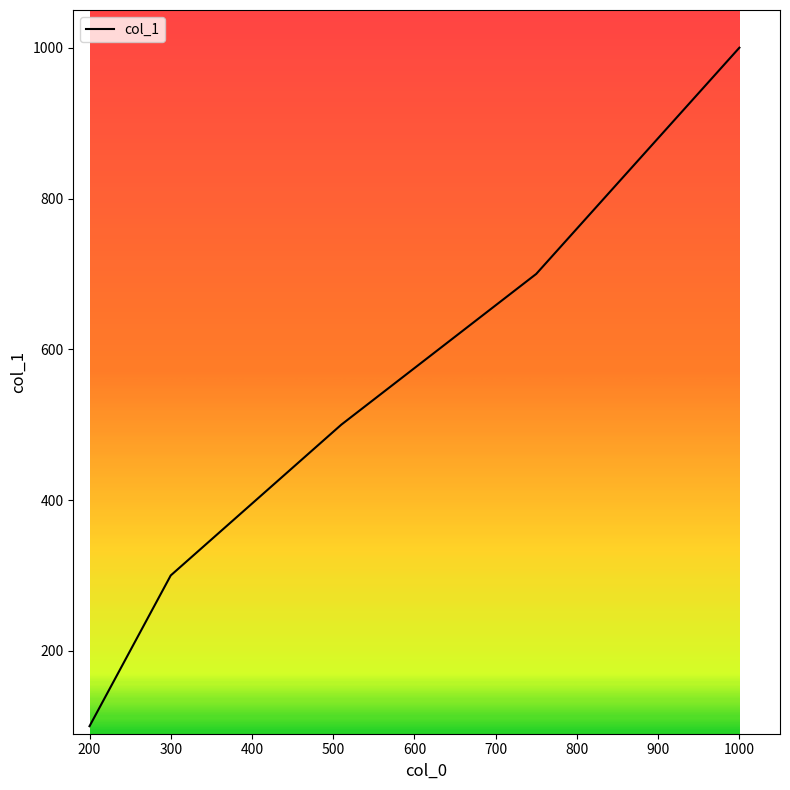

What is the smallest value displayed?

100.0